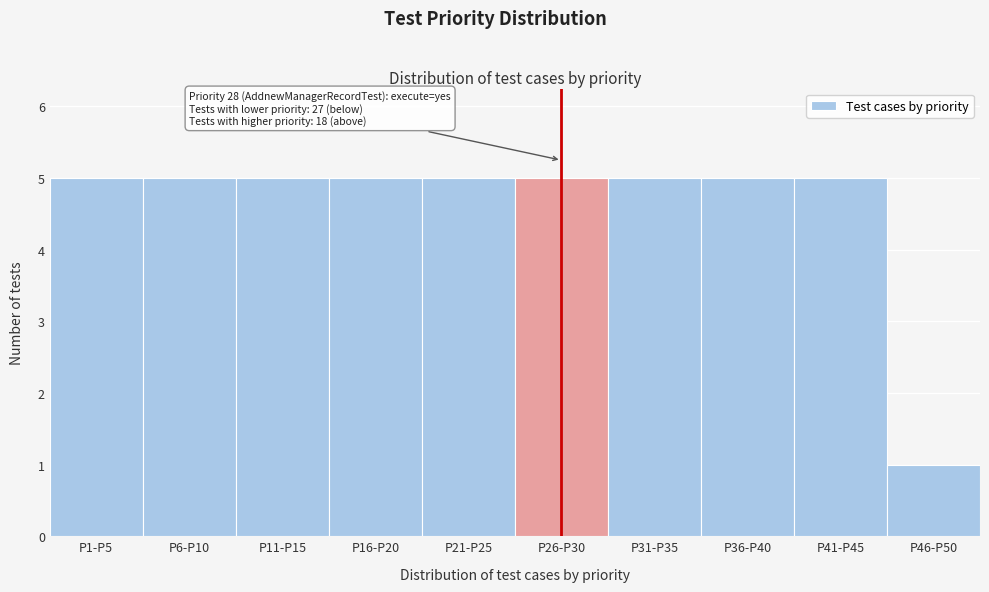

Reading left to right, list all the values displayed in this chart.

P1-P5=5	P6-P10=5	P11-P15=5	P16-P20=5	P21-P25=5	P26-P30=5	P31-P35=5	P36-P40=5	P41-P45=5	P46-P50=1